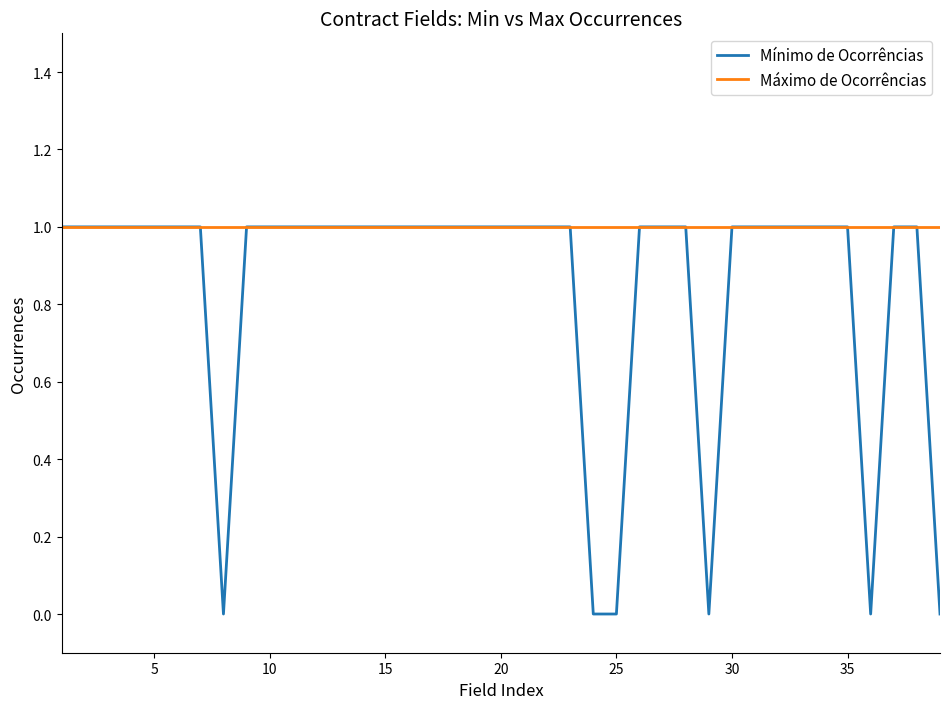

Rank the series by their average value, from highest to lowest.

Máximo de Ocorrências, Mínimo de Ocorrências